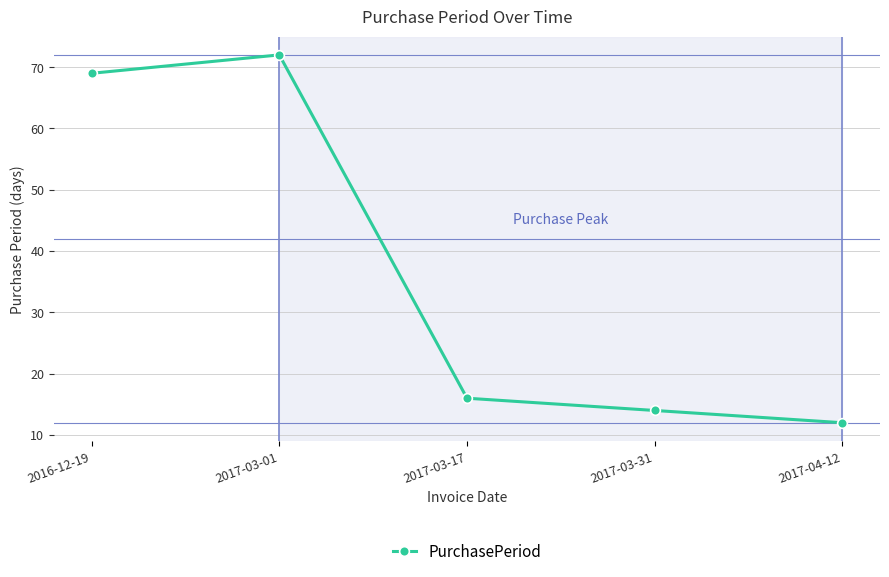

Is it true that the value at 2016-12-19 is 115?

False